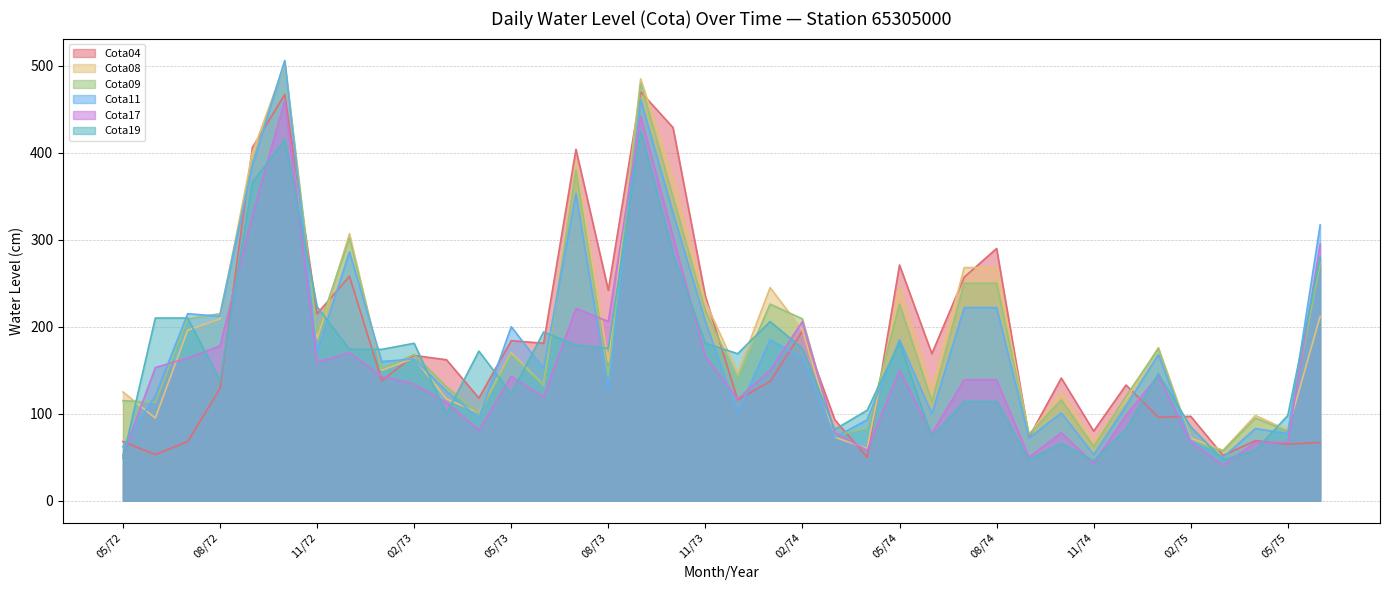

True or false: Cota11 has more than 1 interior local peaks.

True